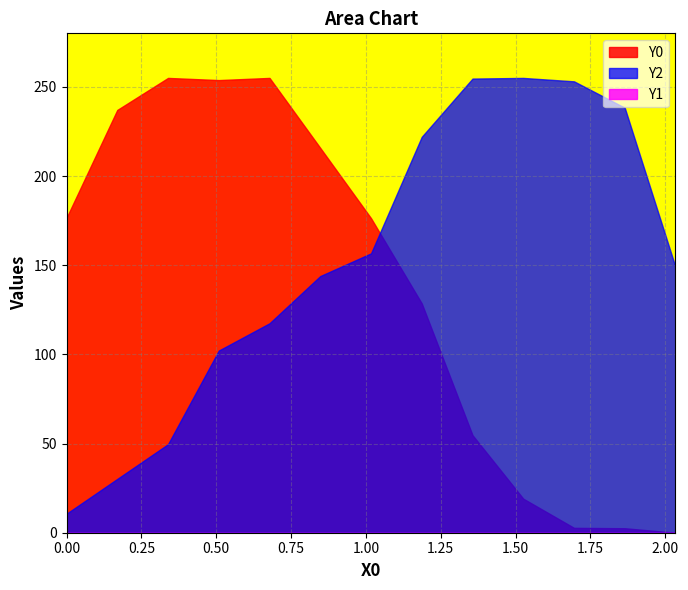

True or false: Y2 has more than 2 points higher than both neighbors.

False